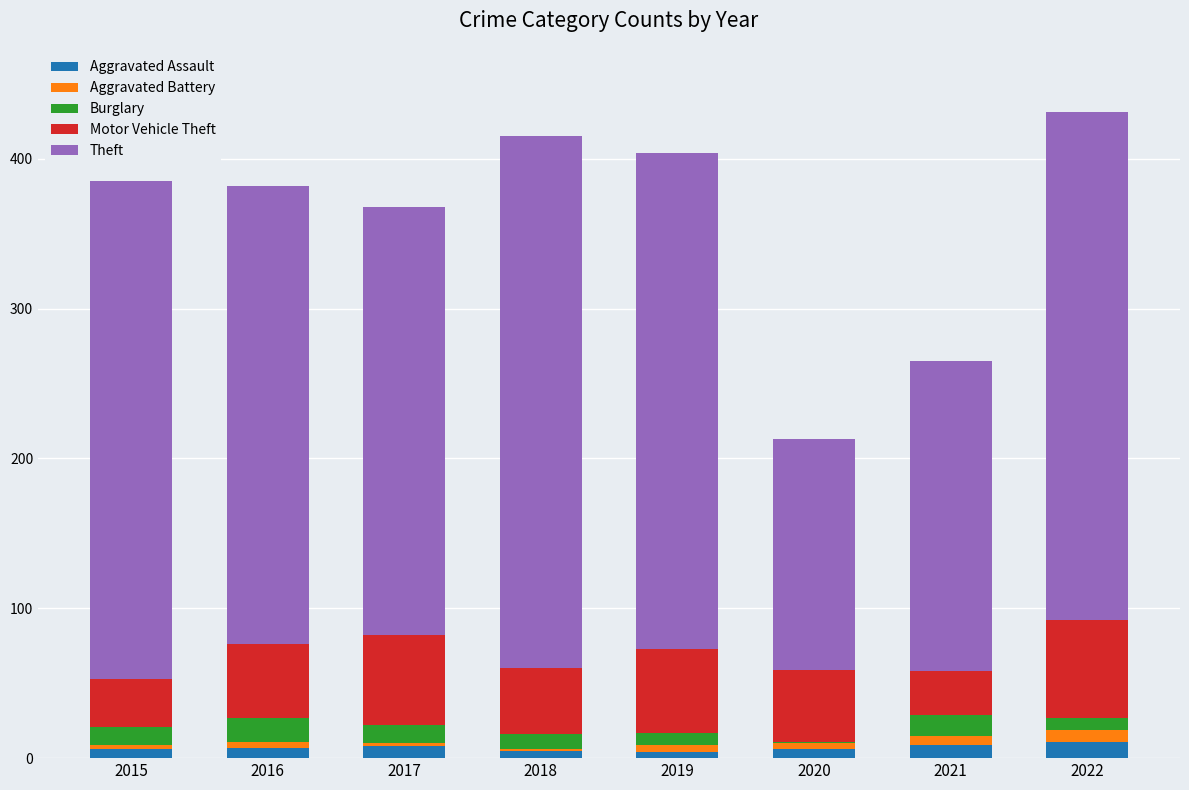

What is the highest value of the Aggravated Assault series?

11